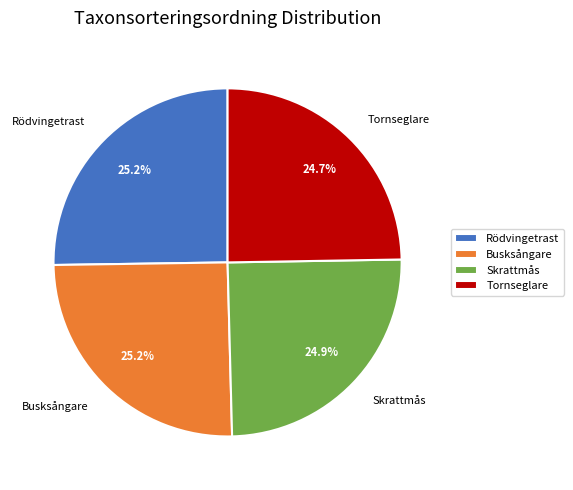

How many segments does this pie chart have?

4